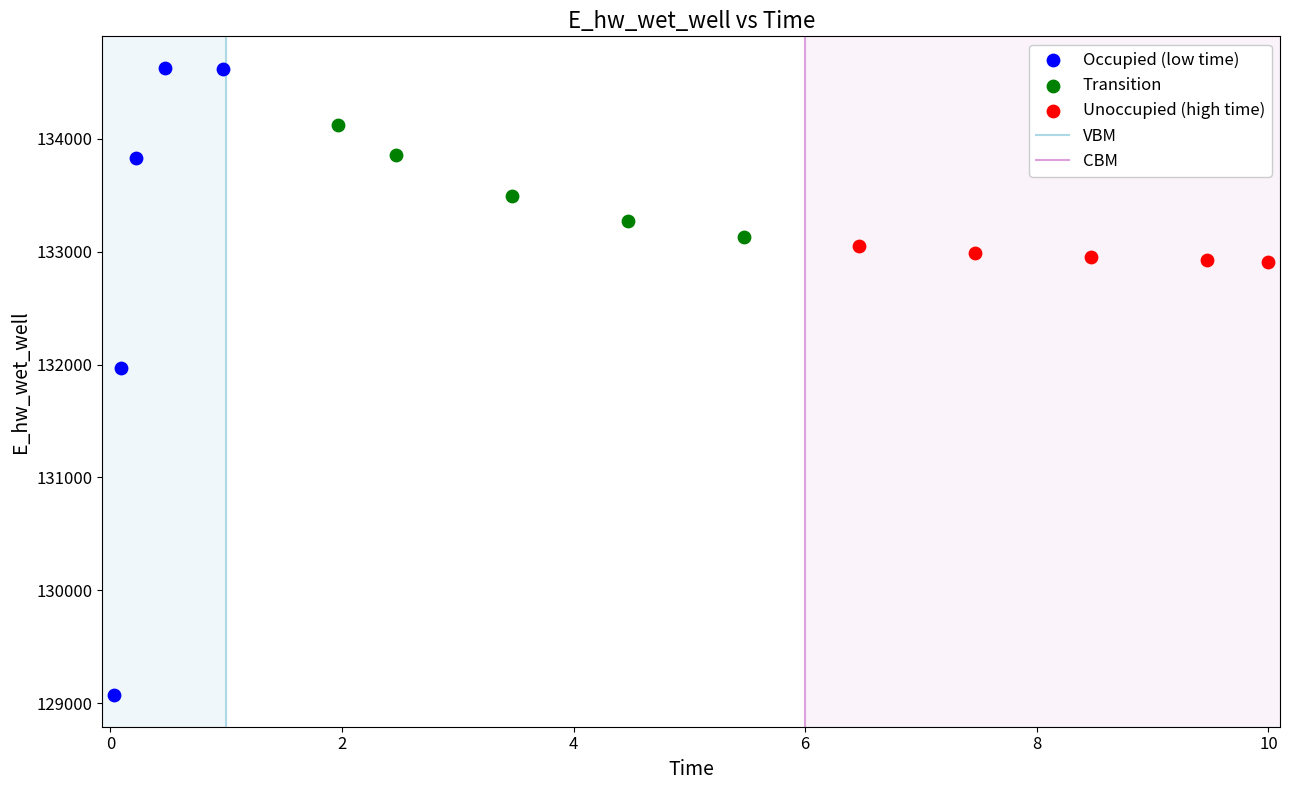

Which series contains the highest Y value?

Occupied (low time)